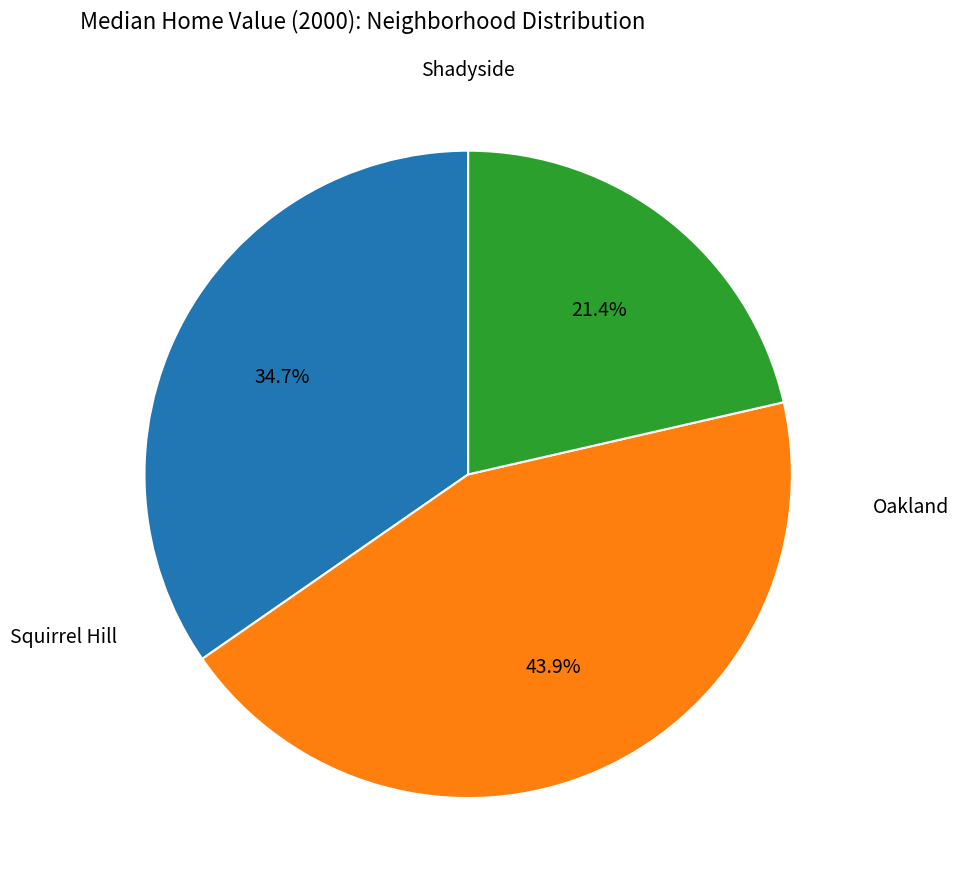

How many slices are in this pie chart?

3